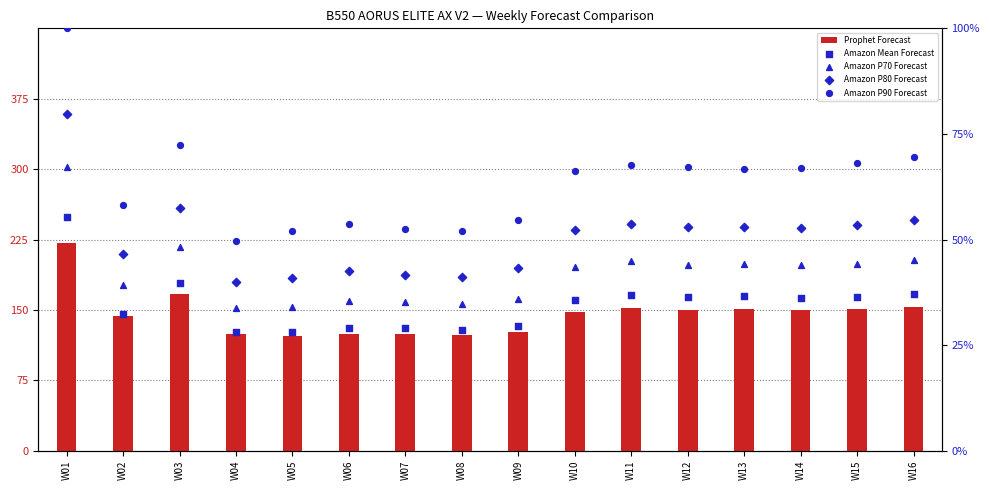

Which series has the largest Y range (max minus min)?

Prophet Forecast